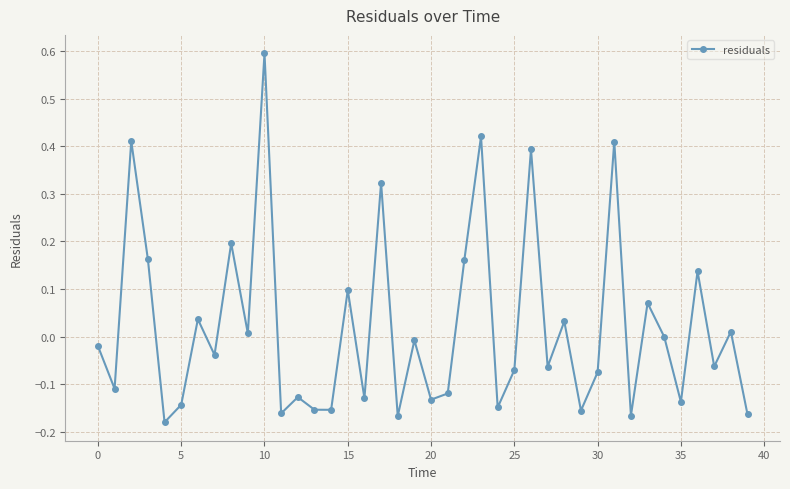

How many categories are shown in the chart?

40